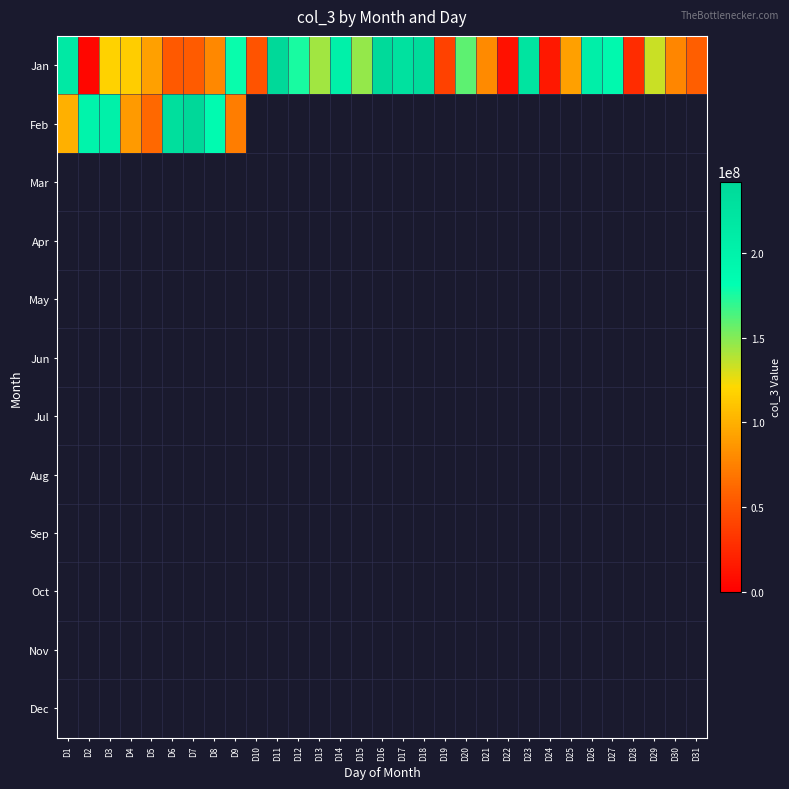

Which series has the largest total across all categories?

Jan